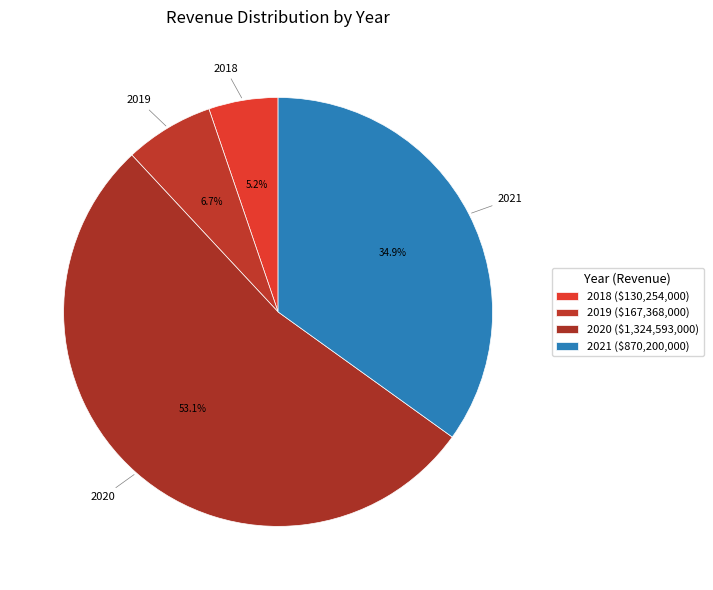

Combined, what portion of the pie is 2020 and 2021?

88.1%